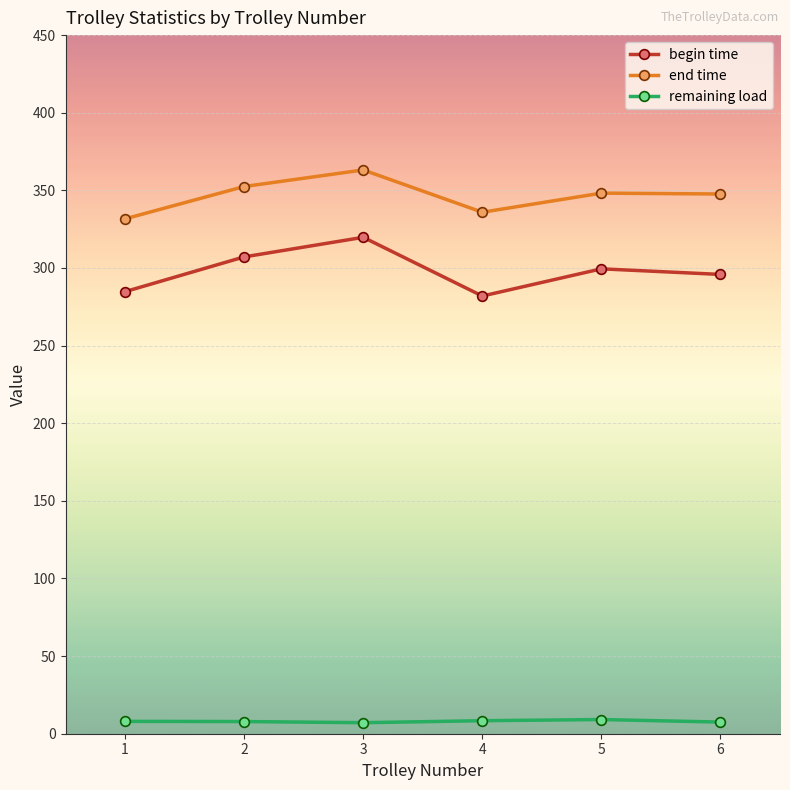

What is the average value of the end time series?

346.5